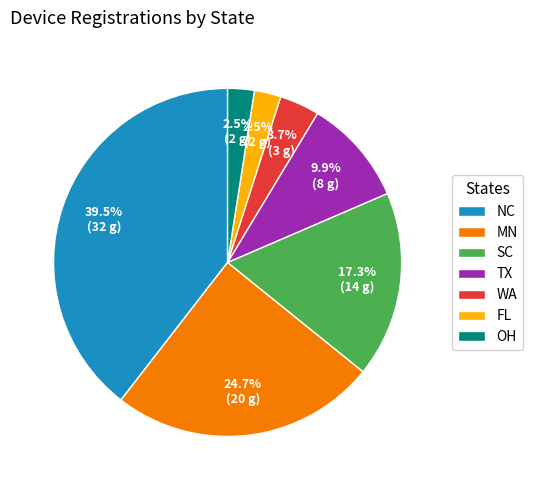

What percentage is NOT represented by TX?

90.1%